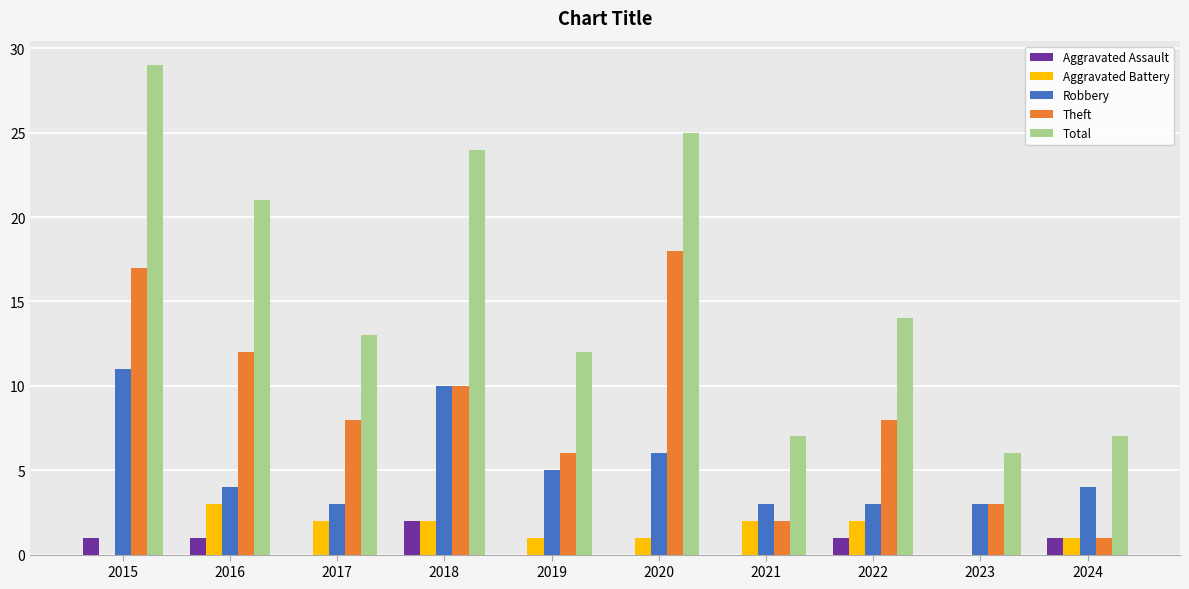

Between 2015 and 2018, which series saw the biggest shift?

Theft